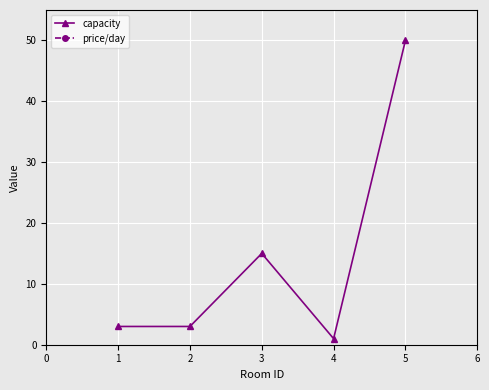

The value of capacity at 1 is 3. True or false?

True